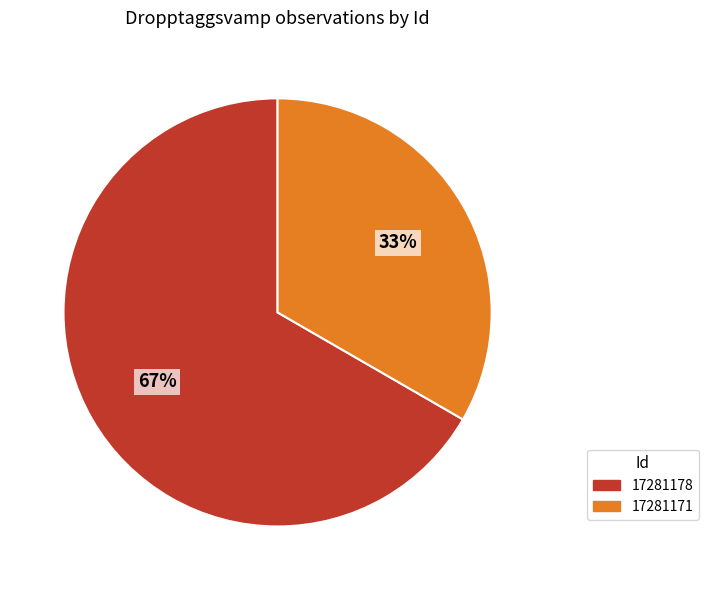

The 17281178 slice represents 57% of the pie. True or false?

False